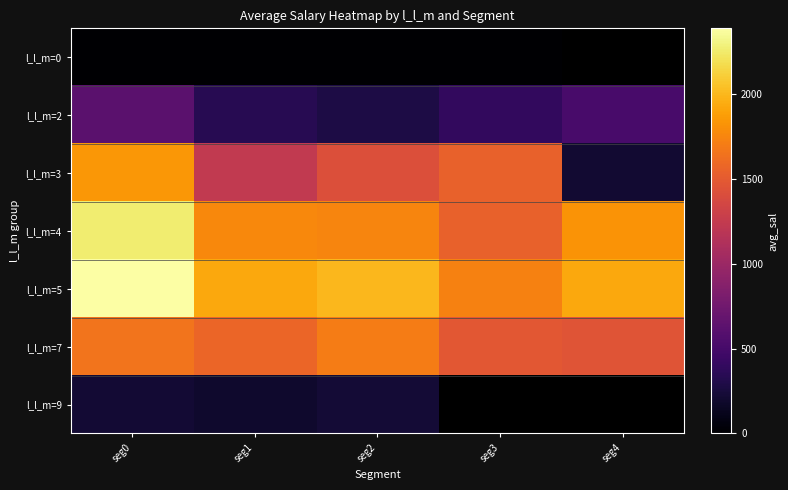

What is the difference between the l_l_m=0 values at seg2 and seg3?

5.5